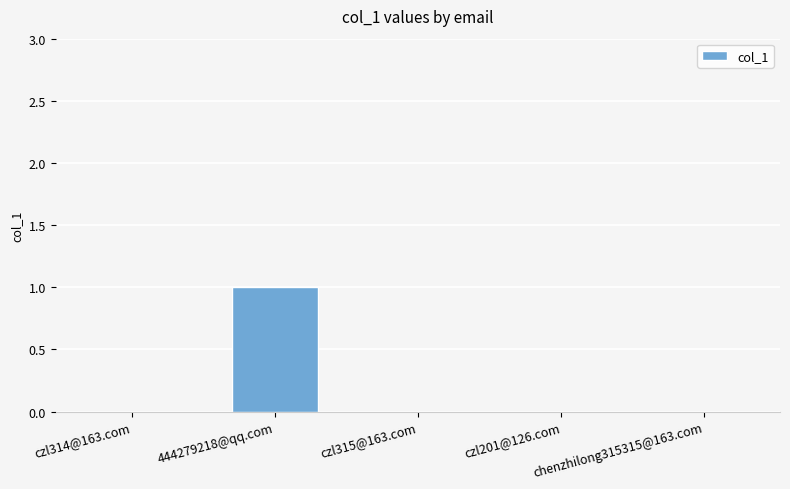

What is the greatest value displayed?

1